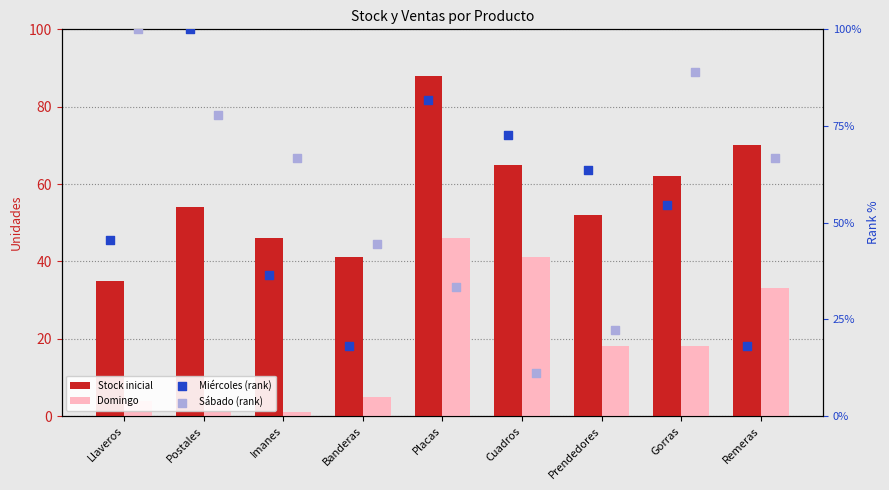

Which series has the largest total across all categories?

Stock inicial